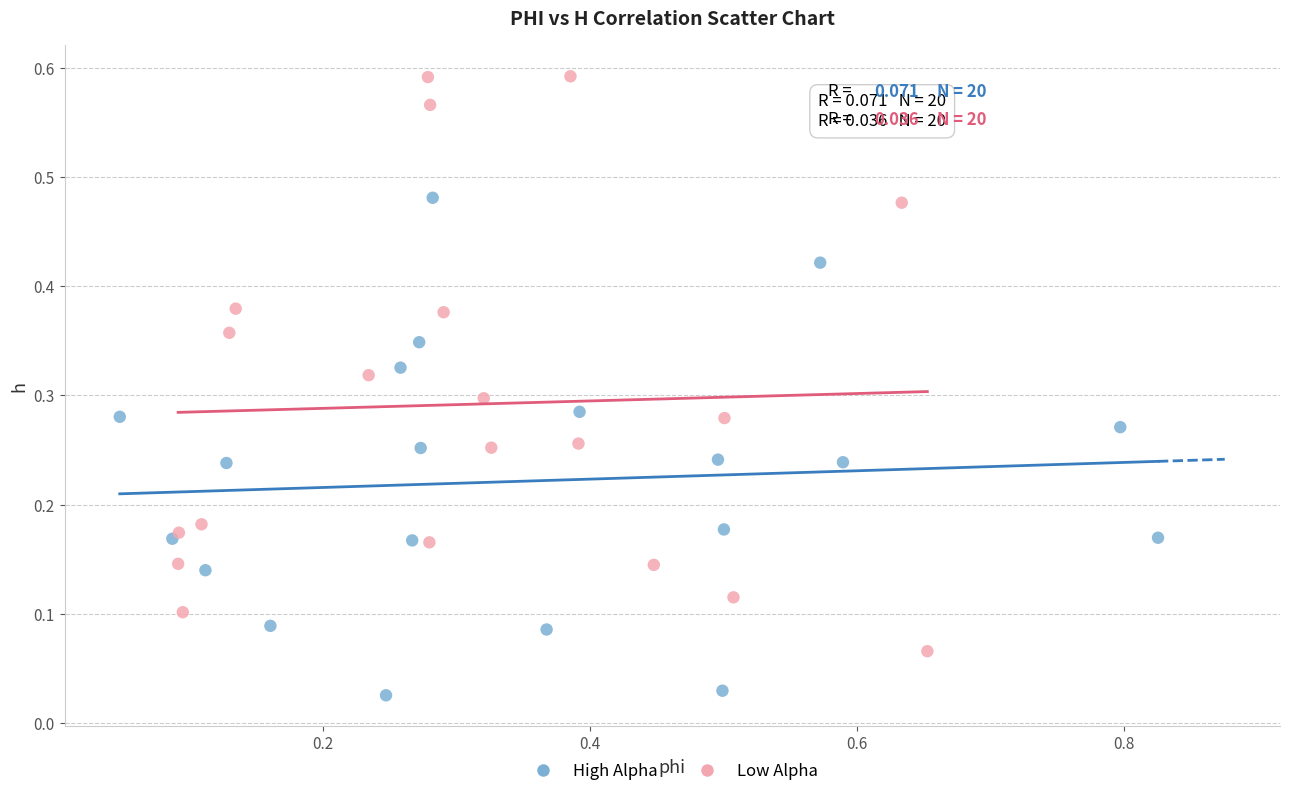

Which series contains the highest Y value?

Low Alpha